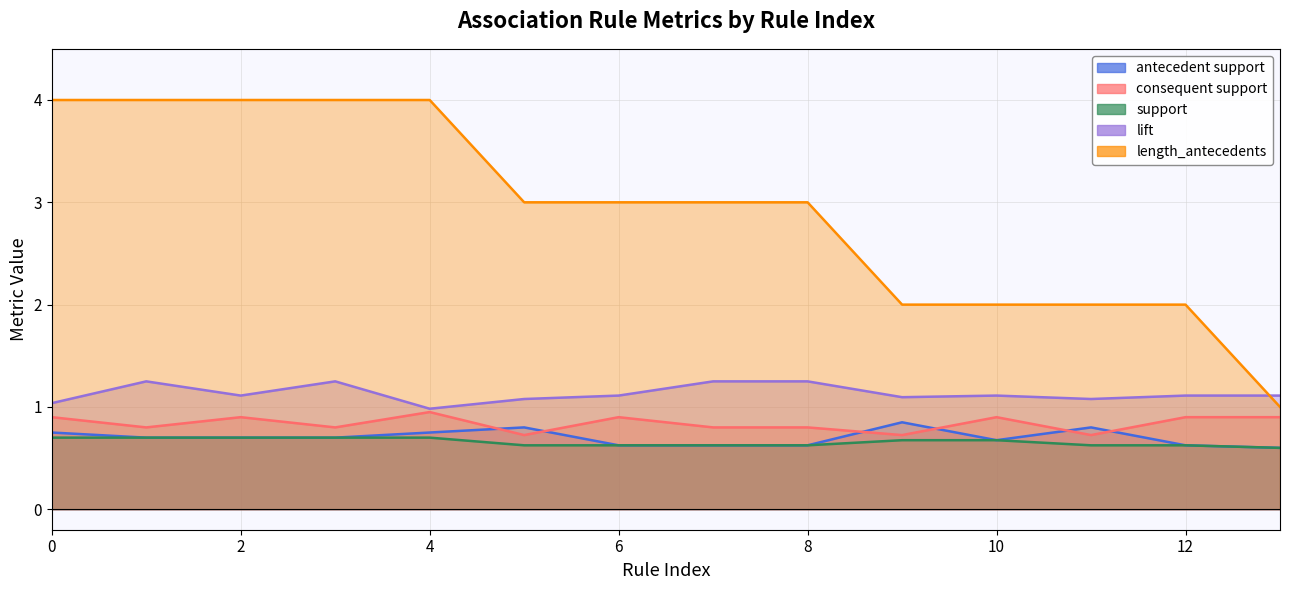

True or false: length_antecedents and support intersect in this chart.

False